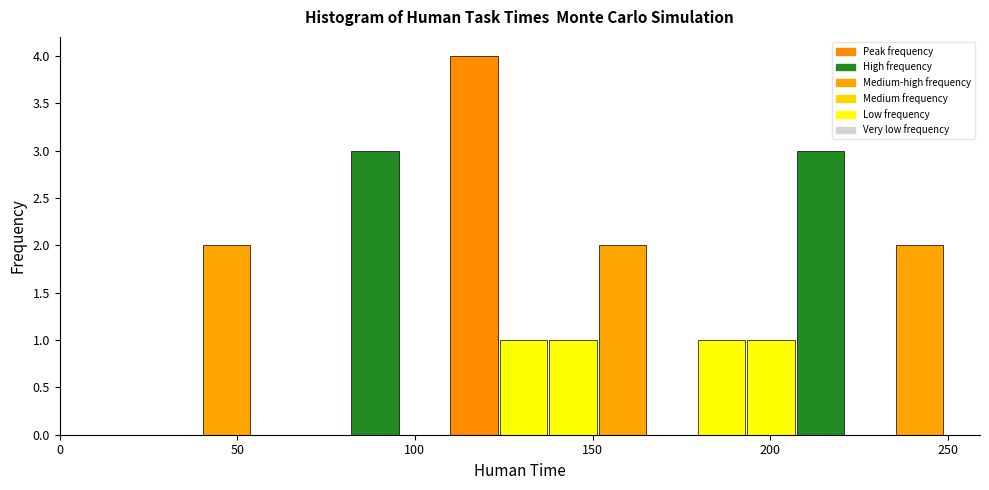

Read against the x-axis, roughly where is the centre of the tallest bar?

115